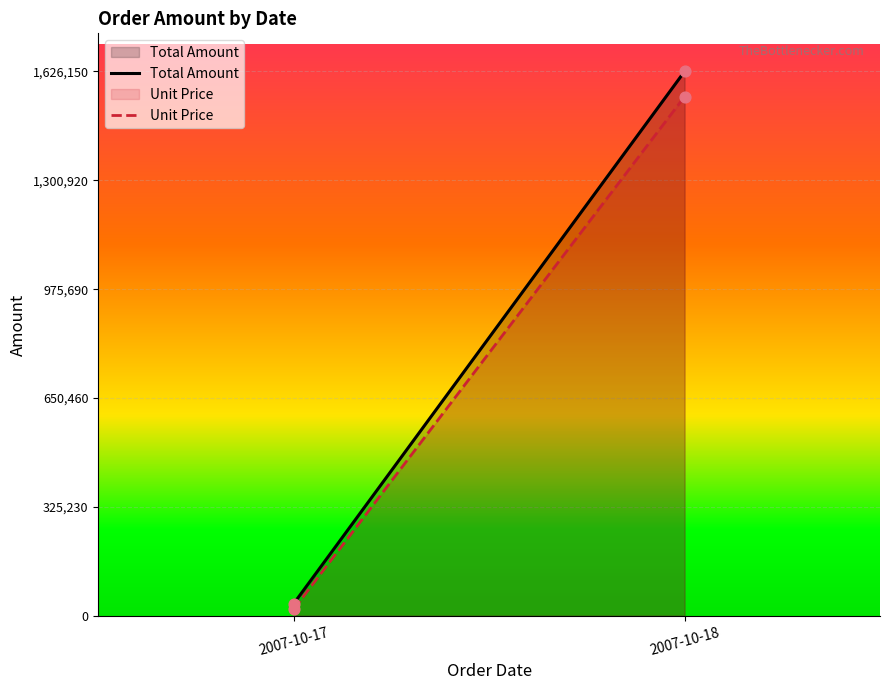

Is the value of Unit Price at 2007-10-18 greater than the value of Total Amount at 2007-10-18?

No